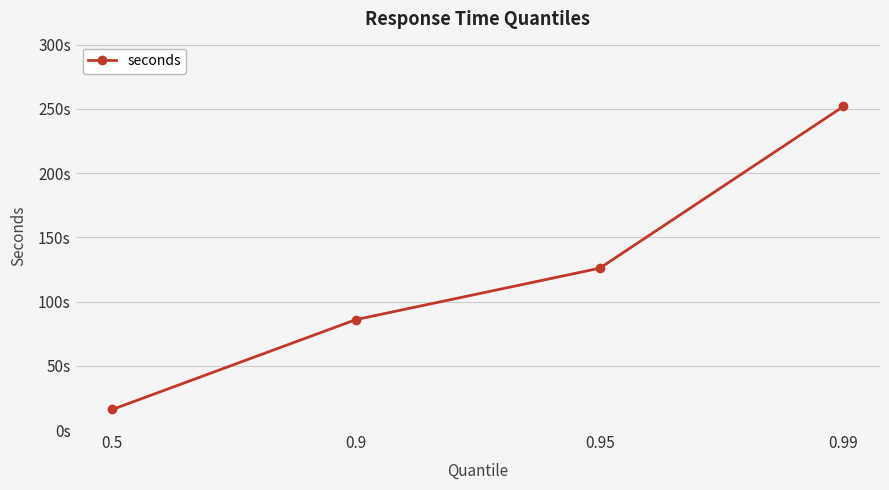

Reading right to left, list all the values displayed in this chart.

0.99=252	0.95=126	0.9=86	0.5=16